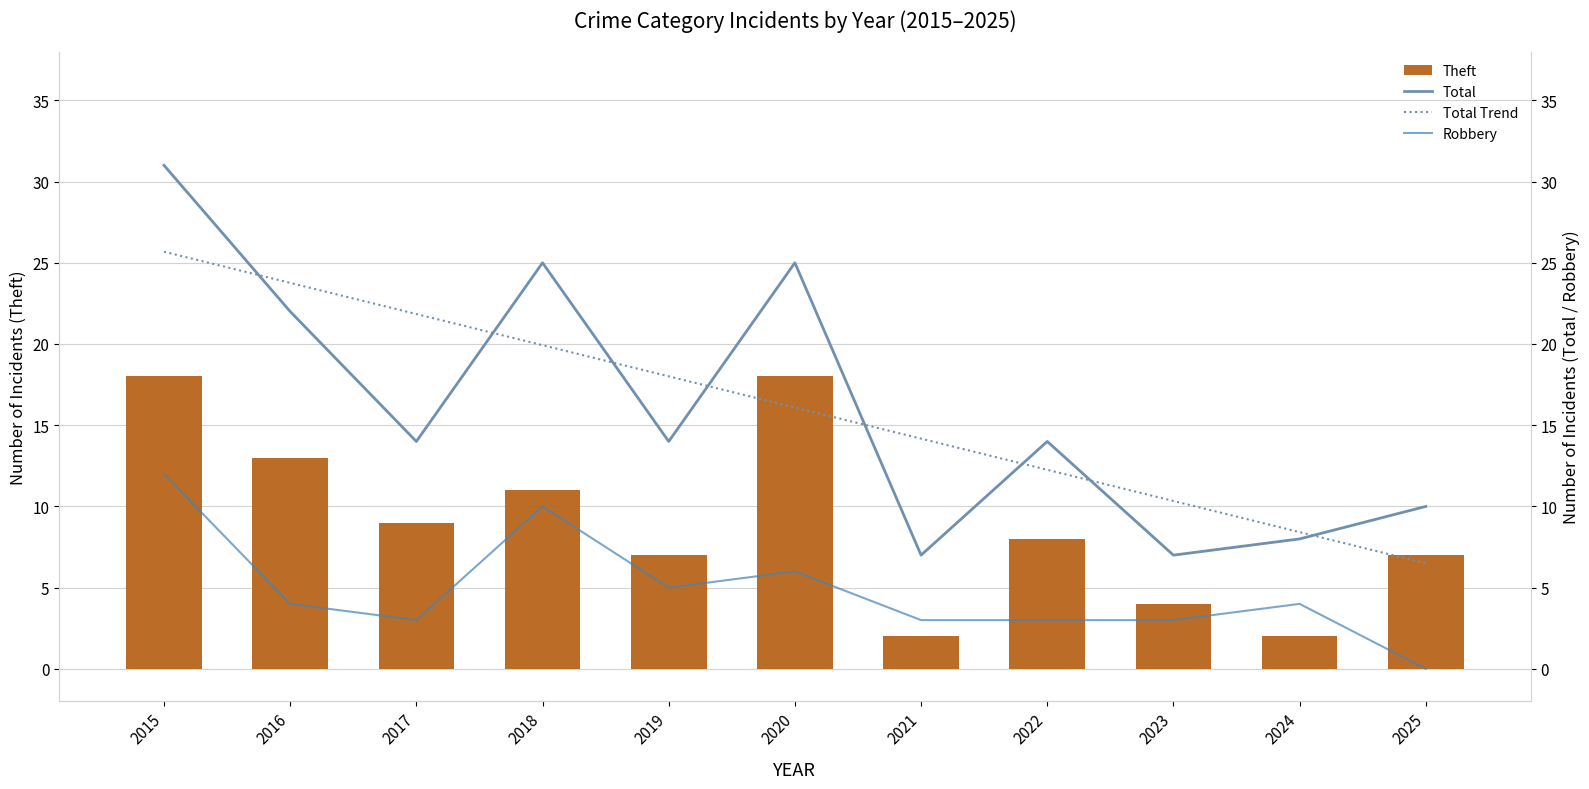

List the labels in order of Total value, smallest first.

2021, 2023, 2024, 2025, 2017, 2019, 2022, 2016, 2018, 2020, 2015